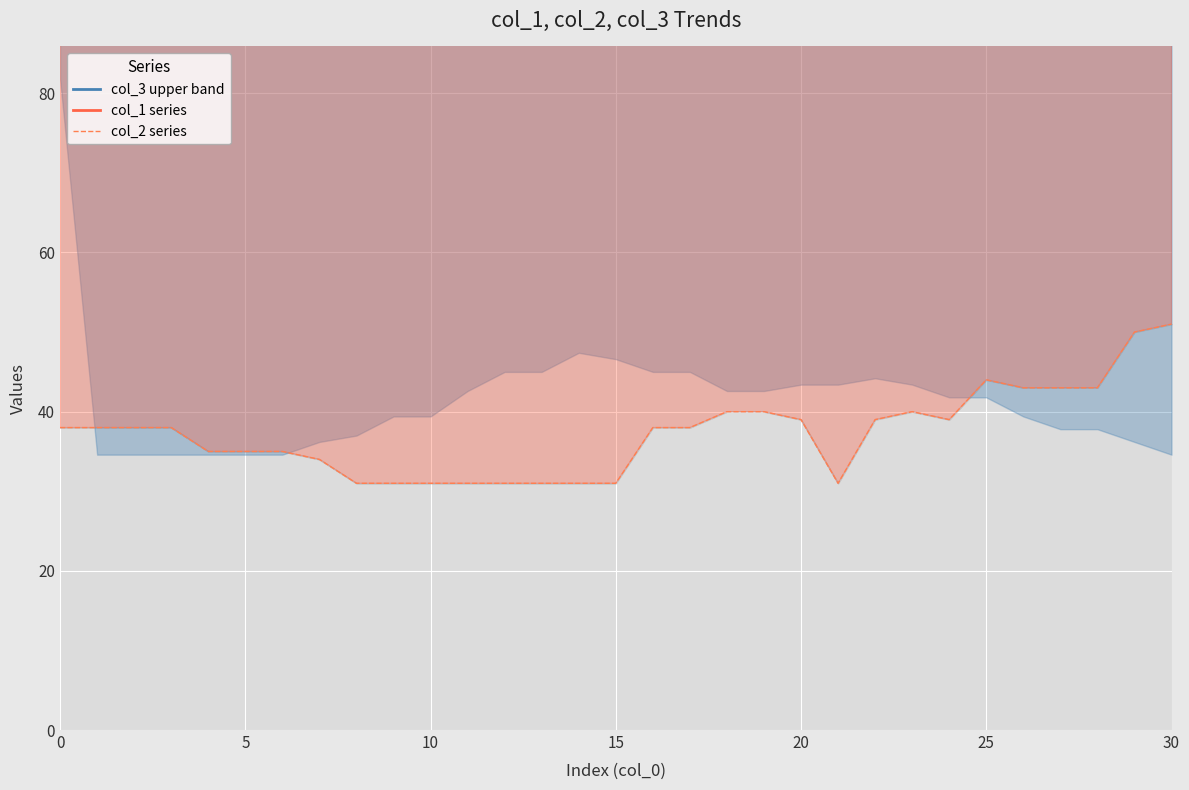

How many series are shown in this chart?

3